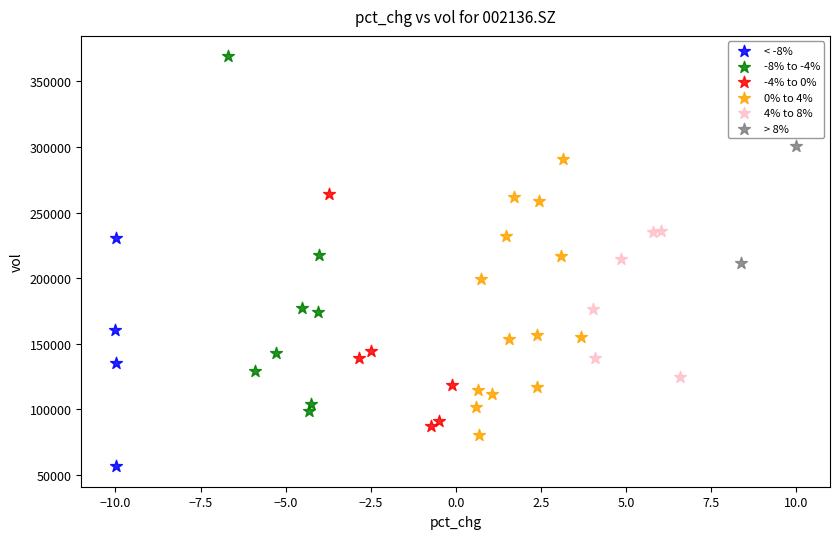

What are all the series names shown in the legend?

< -8%, -8% to -4%, -4% to 0%, 0% to 4%, 4% to 8%, > 8%